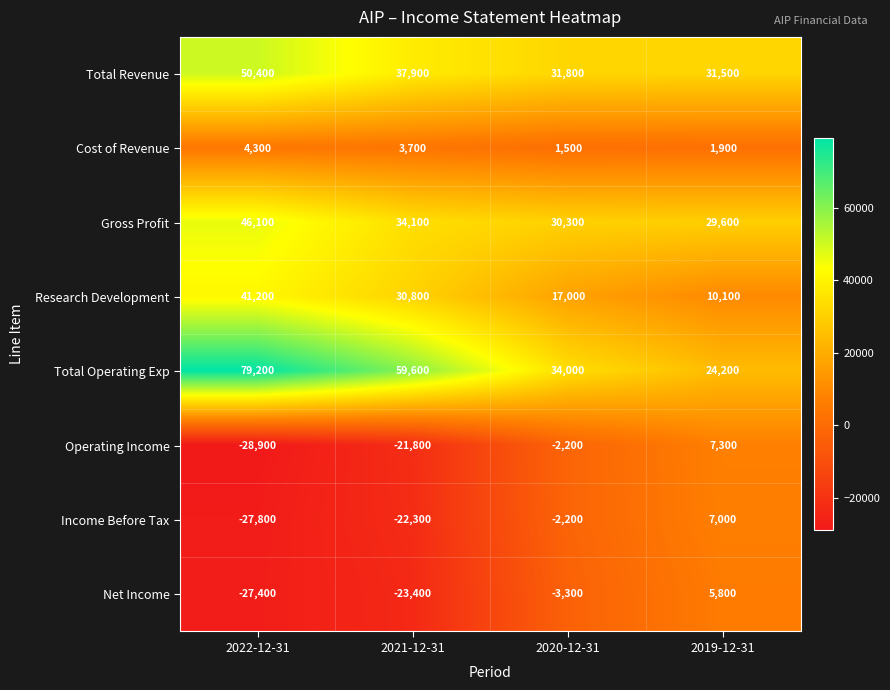

What is the average value of the Cost of Revenue series?

2850